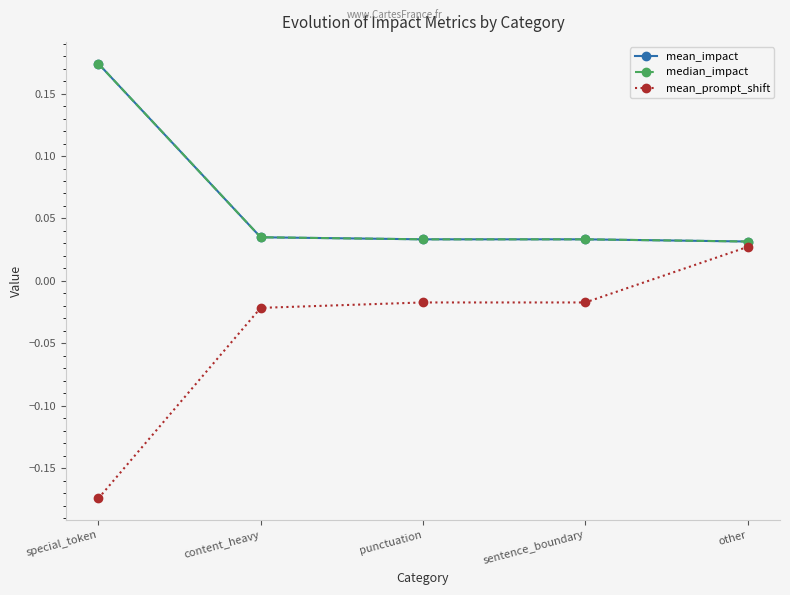

Which label corresponds to the largest value in the chart?

special_token